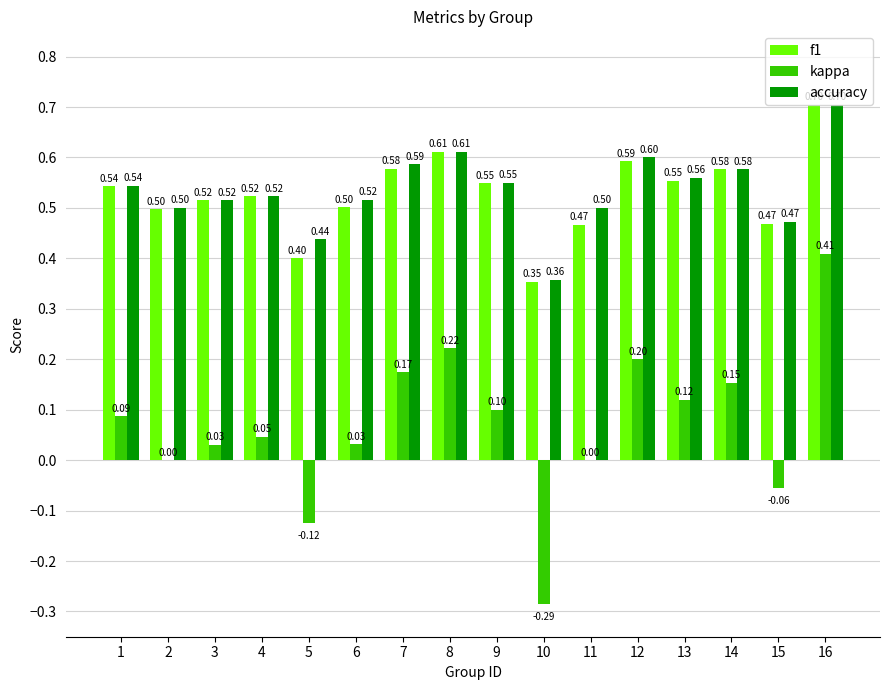

Is the value of f1 at 2 greater than the value of accuracy at 9?

No